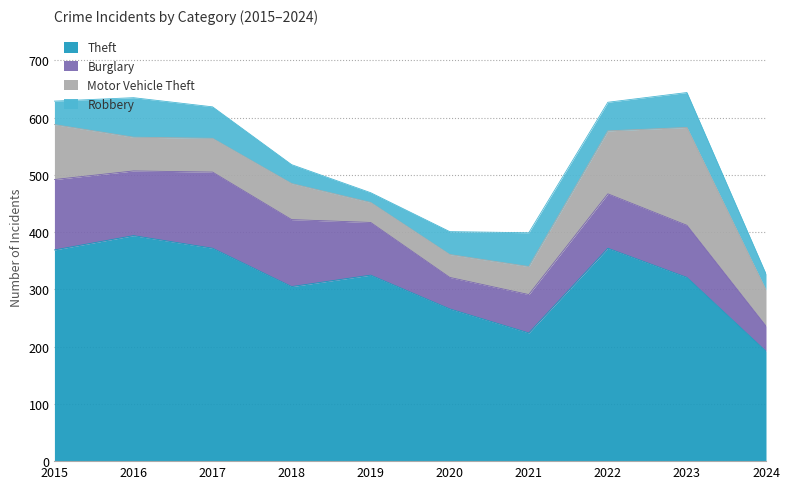

What is the difference between the highest and lowest values at 2016?

335